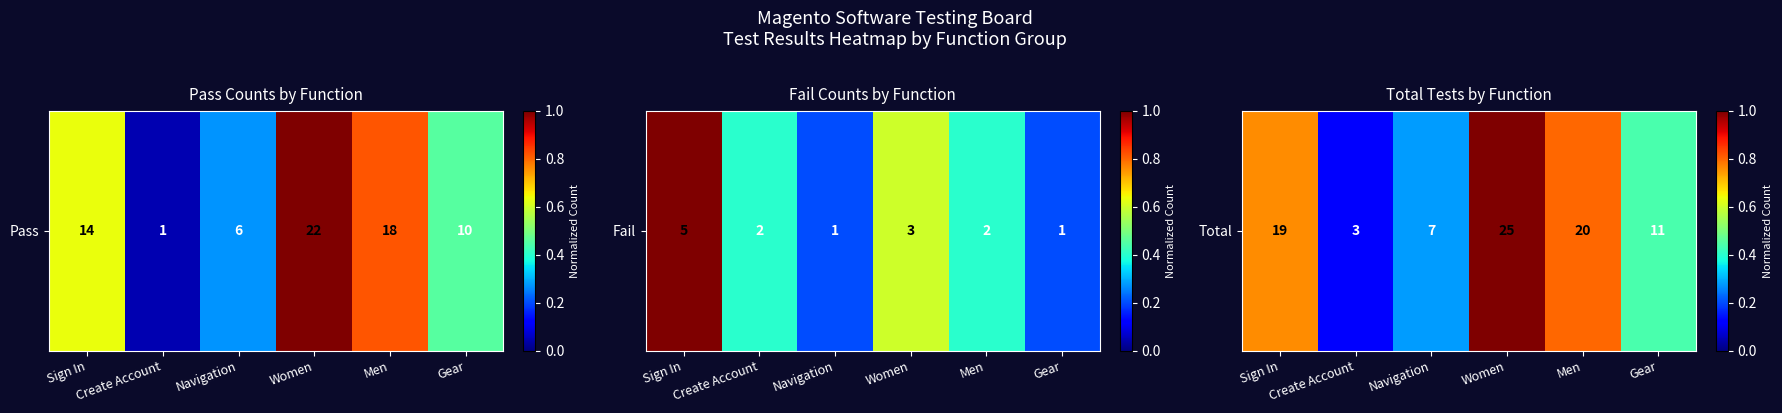

Rank the categories by value from highest to lowest.

Women, Men, Sign In, Gear, Navigation, Create Account